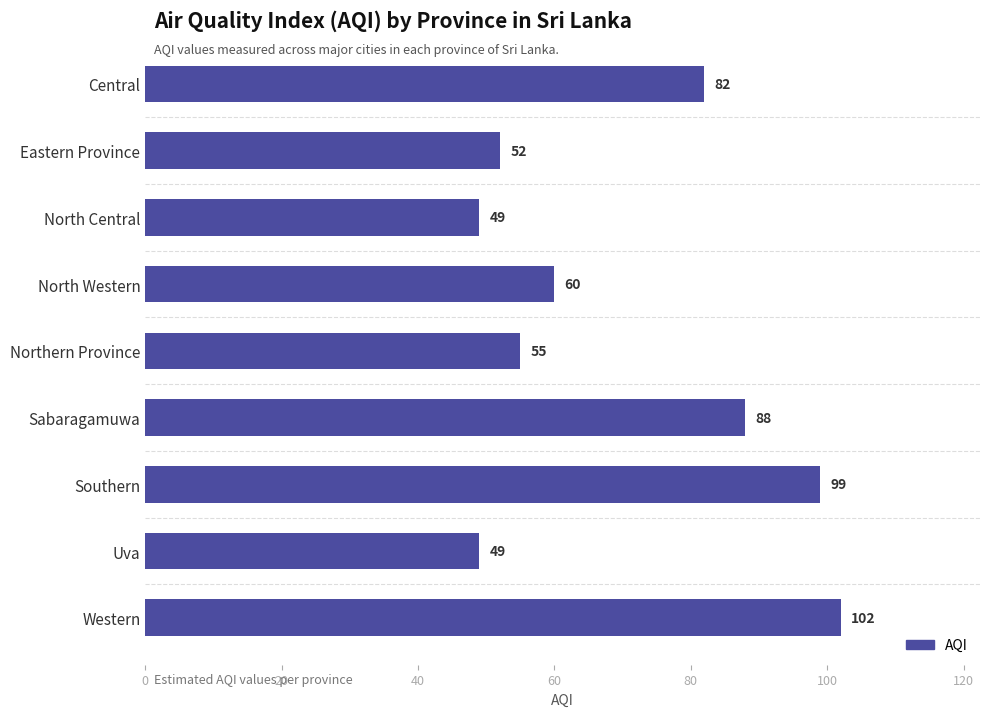

What is the difference between the maximum and minimum values?

53